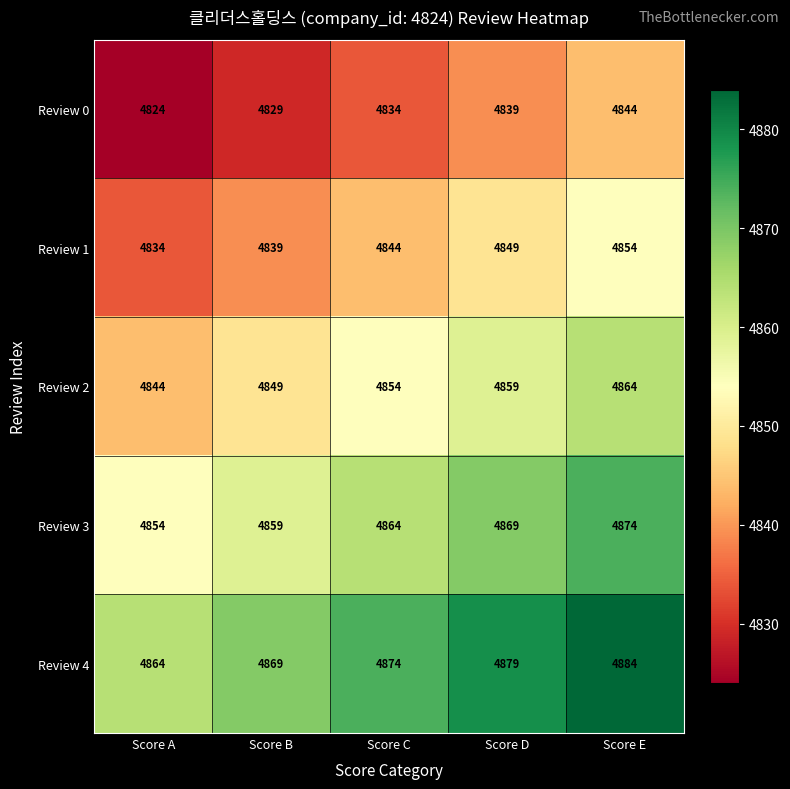

Reading left to right, transcribe all the data shown in this chart.

Review 0: 4824	4829	4834	4839	4844
Review 1: 4834	4839	4844	4849	4854
Review 2: 4844	4849	4854	4859	4864
Review 3: 4854	4859	4864	4869	4874
Review 4: 4864	4869	4874	4879	4884